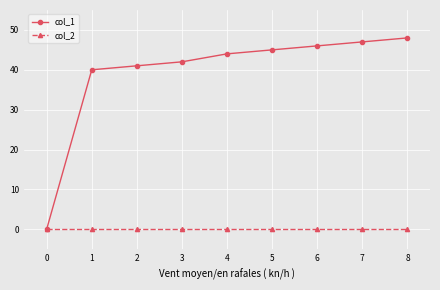

What is the total value across all series at 5?

45